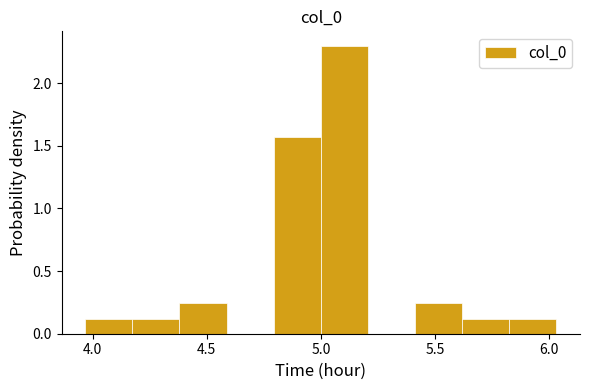

Reading left to right, transcribe this chart: for each bar, give the range it covers on the x-axis and its height. Neither the bar edges nor the heights are printed on the chart, so give them approximately, as read against the axes.

3.95 to 4.15: 0.10
4.15 to 4.40: 0.10
4.40 to 4.60: 0.25
4.60 to 4.80: 0
4.80 to 5.00: 1.55
5.00 to 5.20: 2.30
5.20 to 5.40: 0
5.40 to 5.60: 0.25
5.60 to 5.85: 0.10
5.85 to 6.05: 0.10